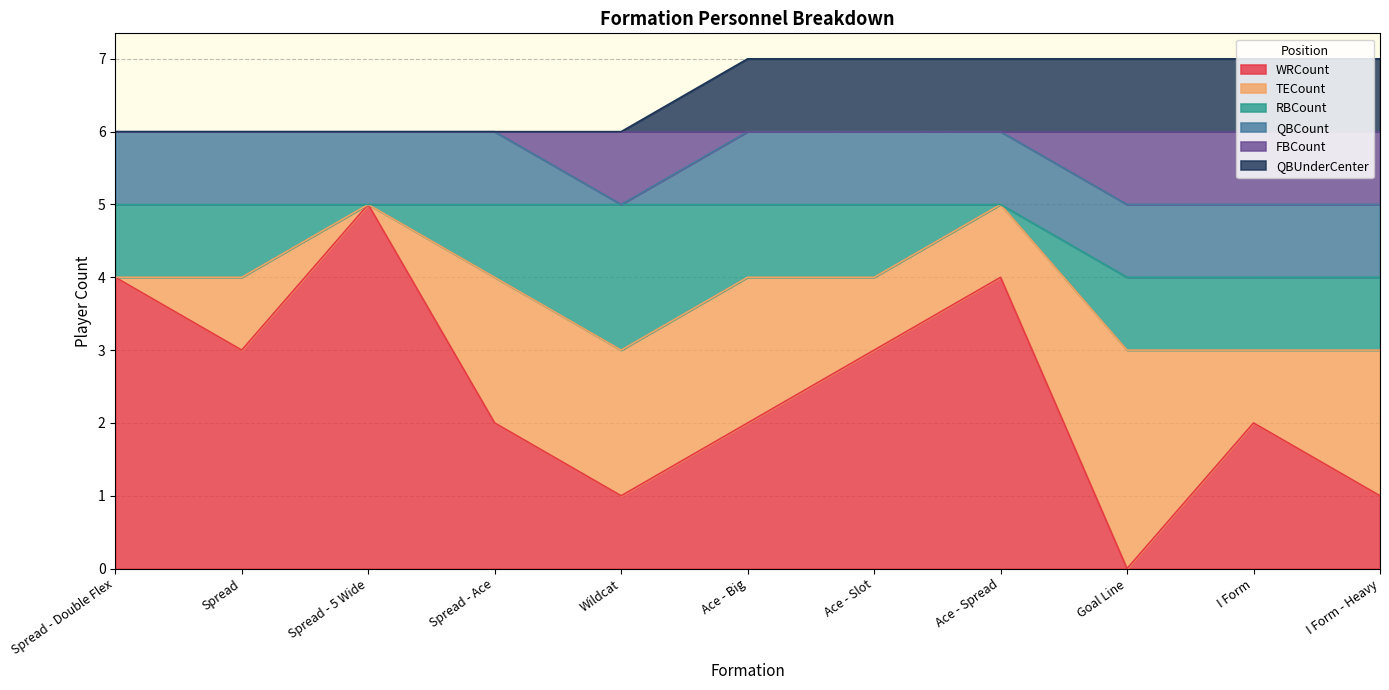

In WRCount, how many points are higher than both neighbors (excluding endpoints)?

3